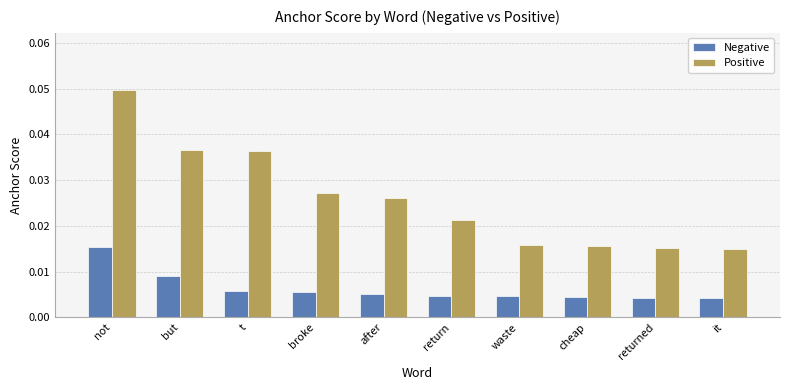

How many data points does each series have?

10